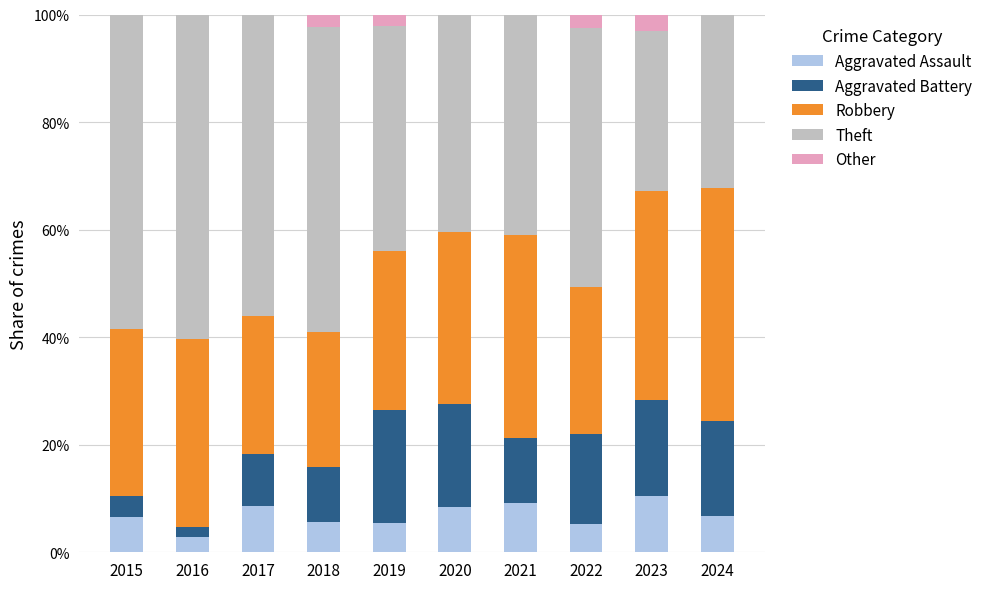

Does the chart contain stacked bars?

Yes